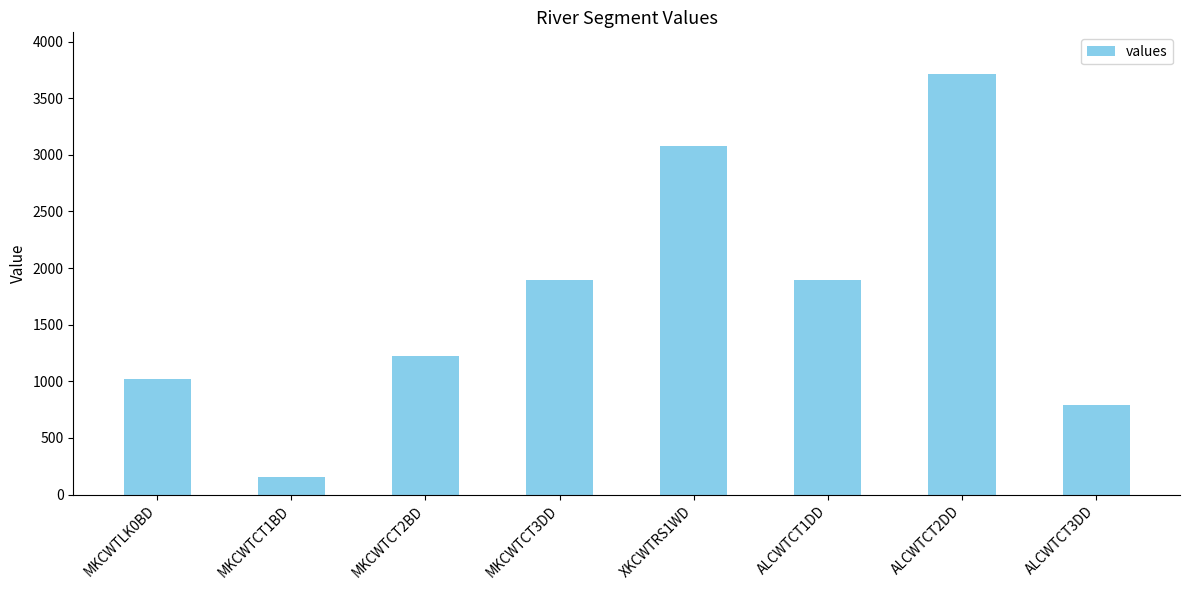

Which category has the lowest value across all series?

MKCWTCT1BD